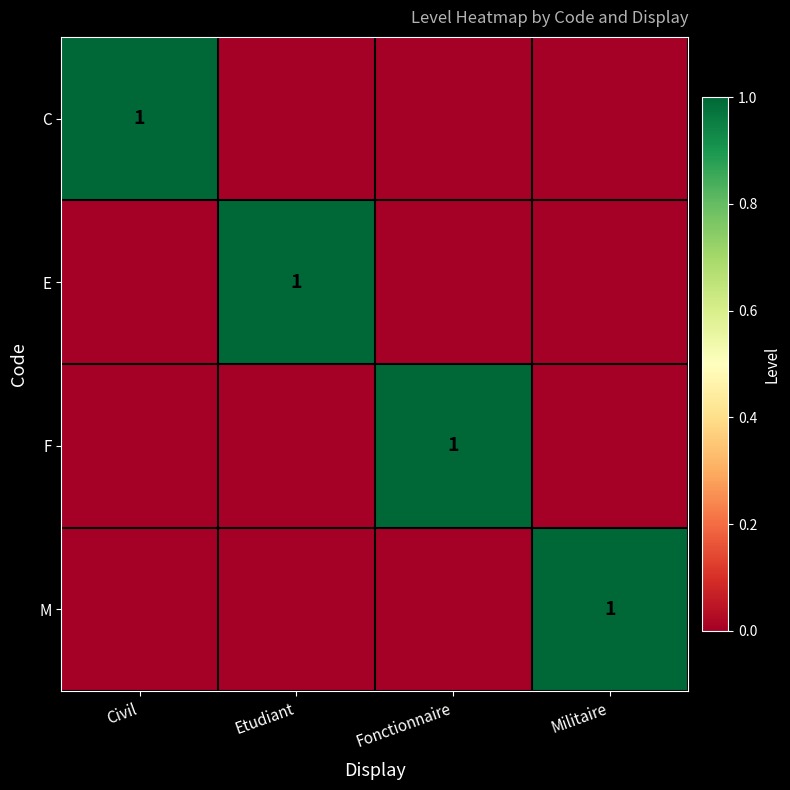

At which category is the sum across all series the highest?

Civil